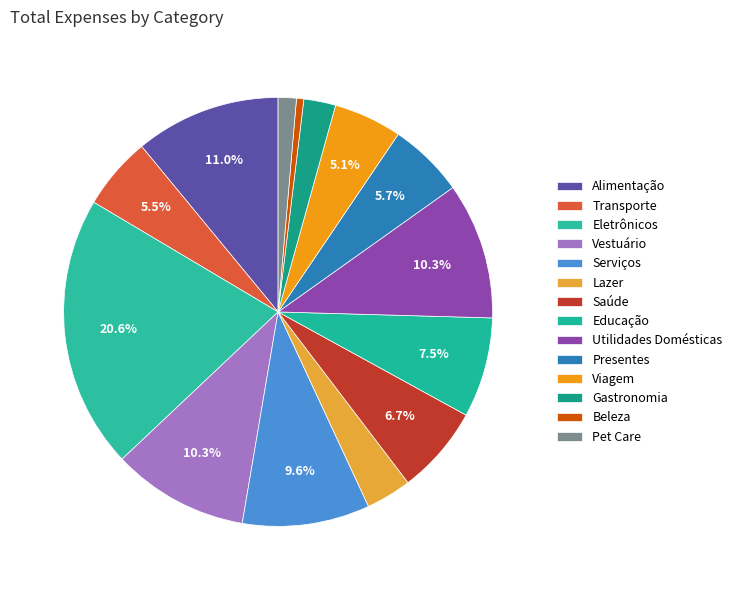

Count the number of slices in the pie.

14